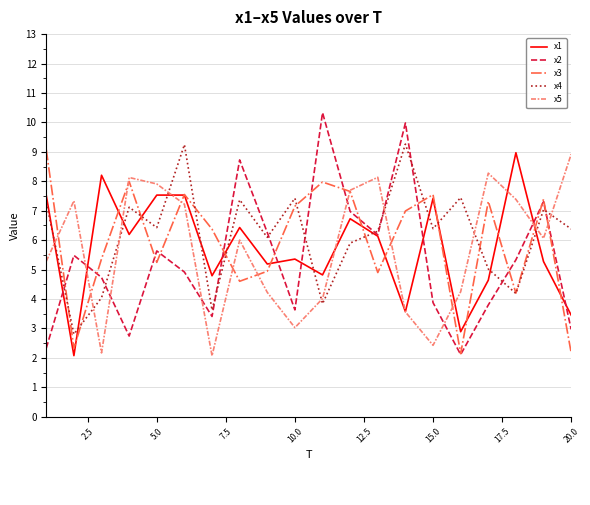

What is the difference between the maximum and second lowest values in the x5 series?

6.7